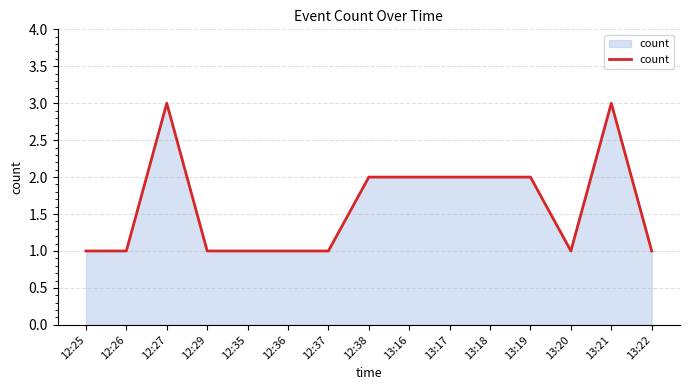

True or false: the data shows 4 at 12:27.

False